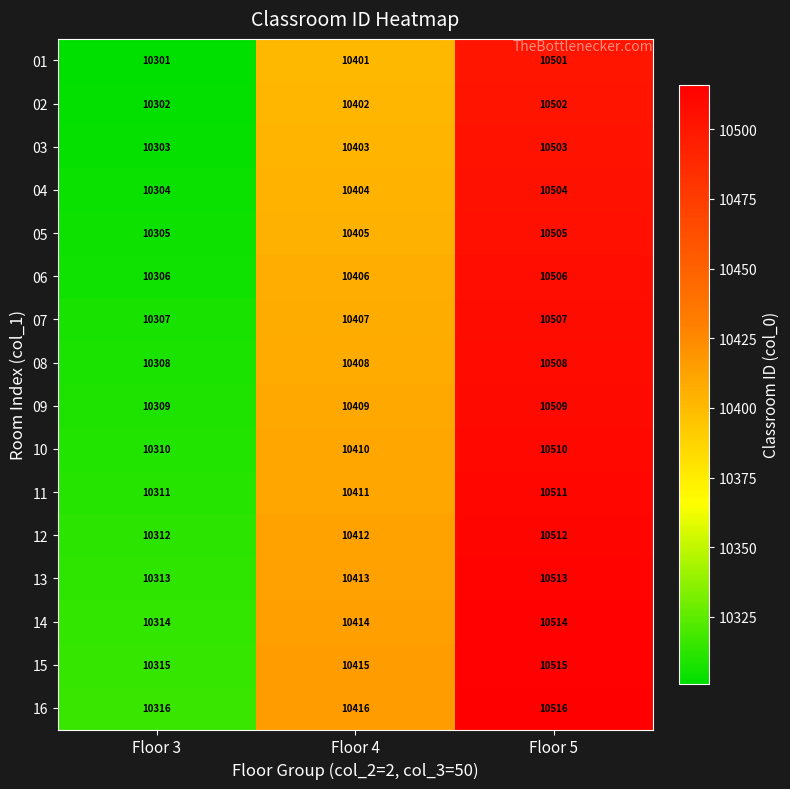

What value does the 05 series have at Floor 5?

10505